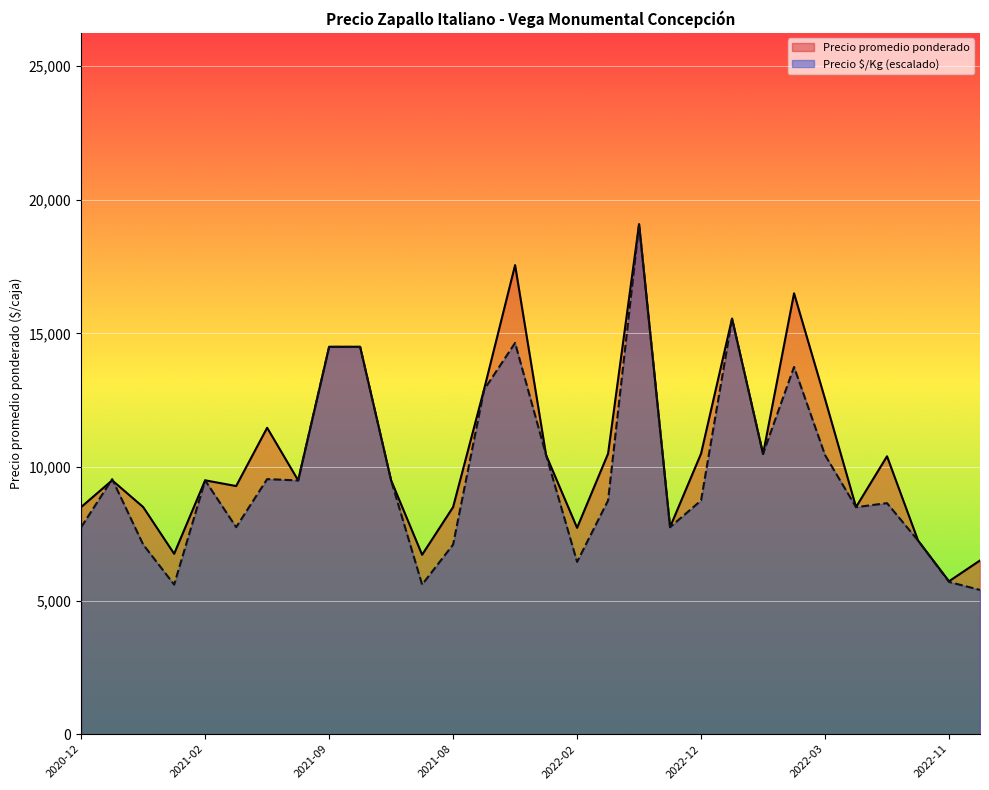

At 2022-03-04, list the series in order from largest to smallest.

Precio promedio ponderado, Precio íxíkm